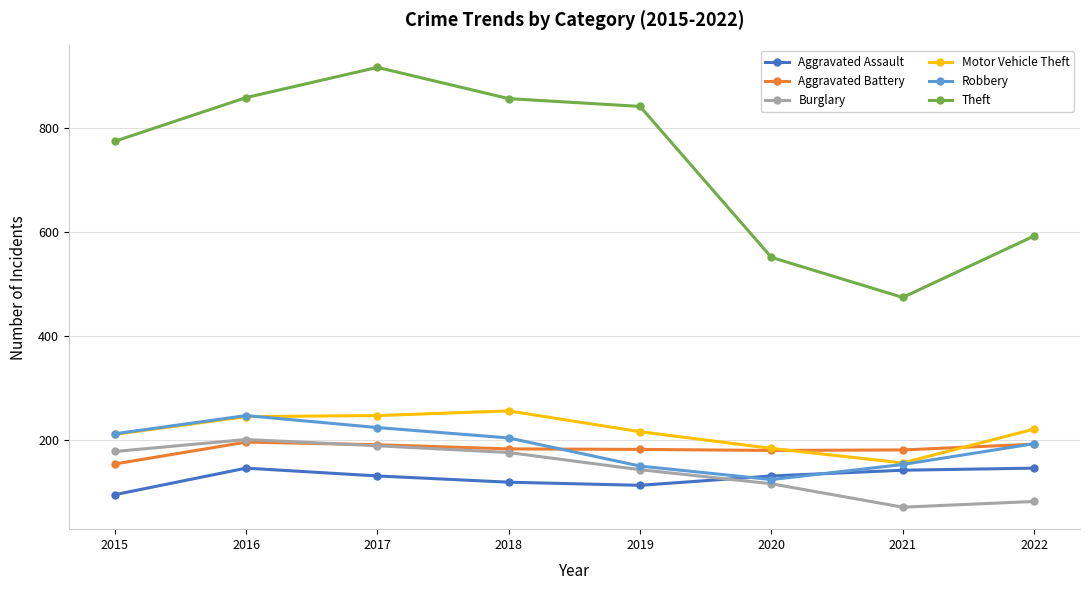

At which label does Theft reach its peak?

2017